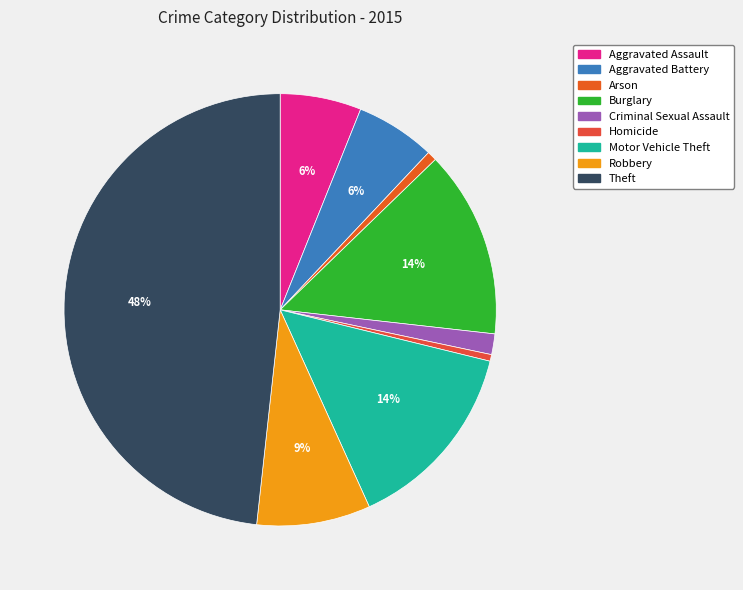

What is the smallest slice in the pie chart?

Homicide